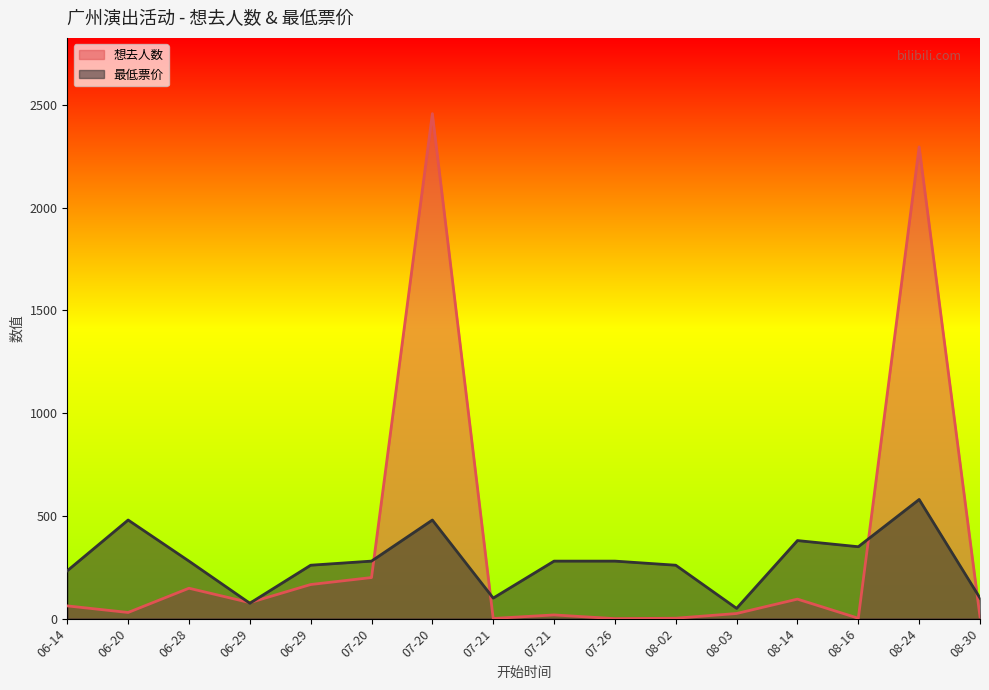

List the labels in order of 想去人数 value, smallest first.

07-26, 07-21, 08-02, 08-16, 08-30, 07-21, 08-03, 06-20, 06-14, 06-29, 08-14, 06-28, 06-29, 07-20, 08-24, 07-20